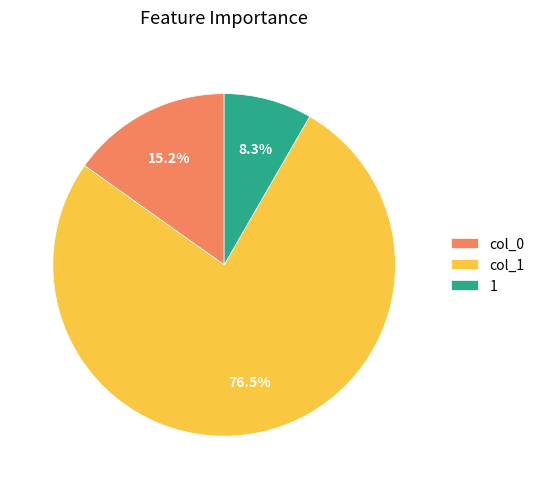

Is 1 the majority of the pie?

No